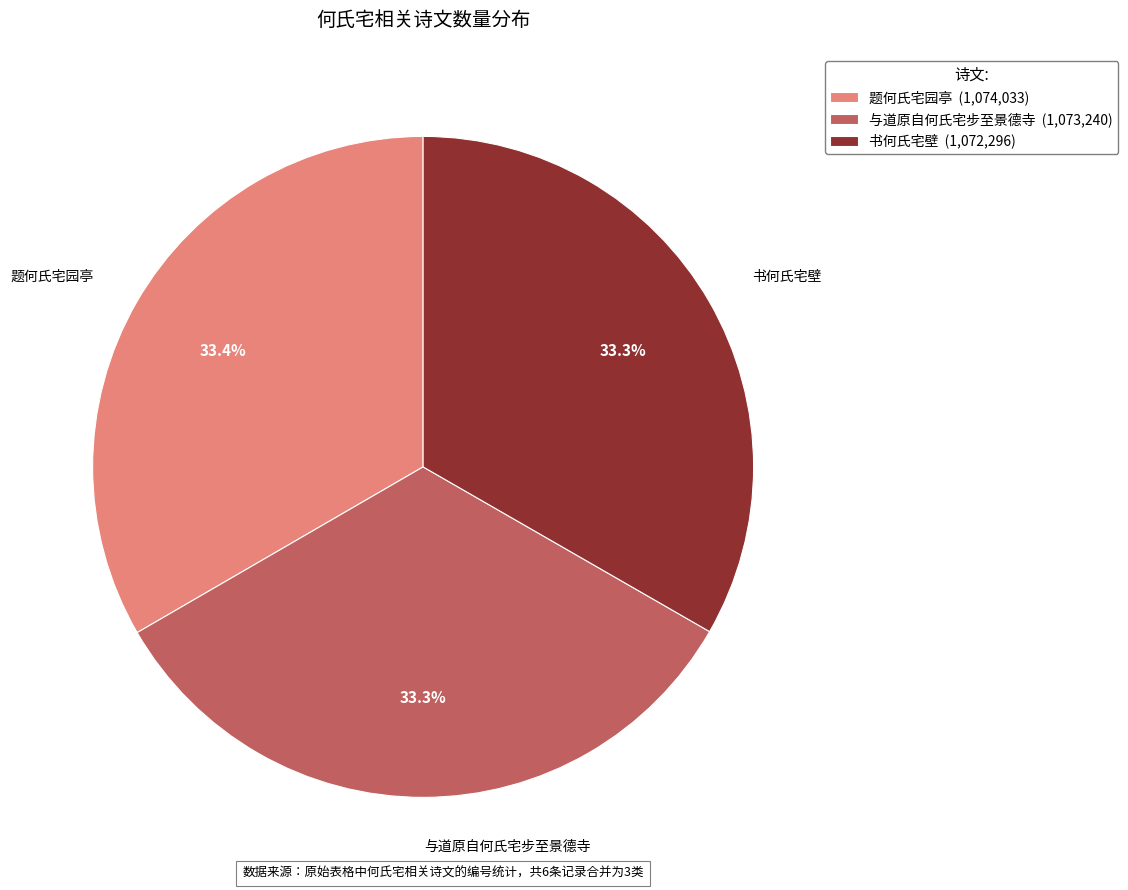

To the nearest percent, what is the combined percentage of 书何氏宅壁 and 与道原自何氏宅步至景德寺?

67%